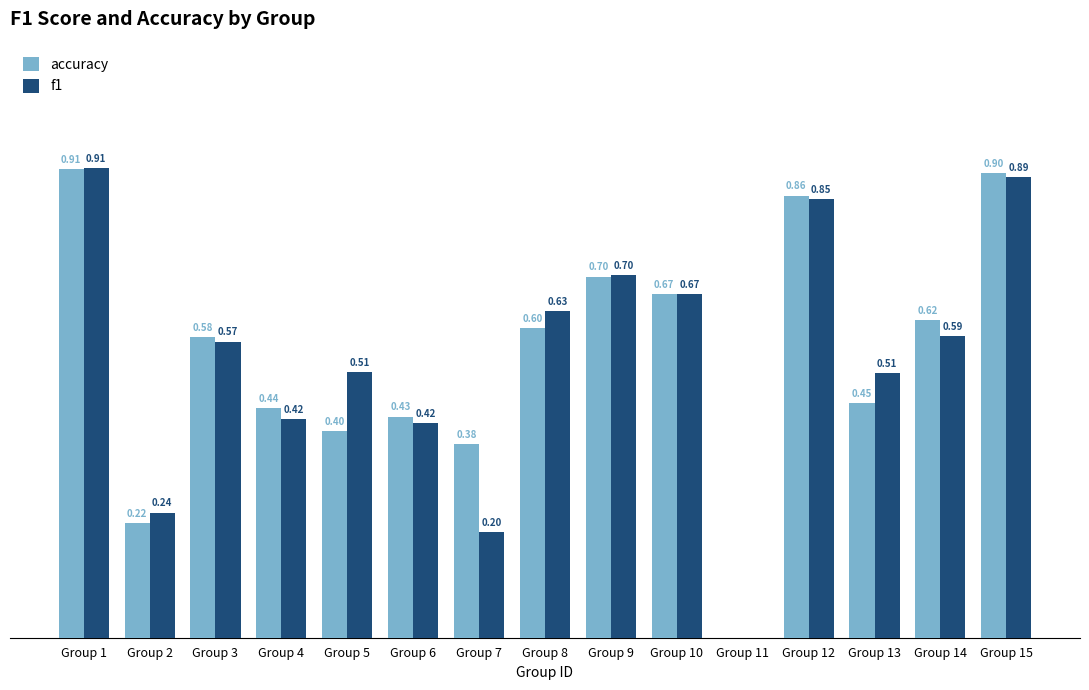

Which series changed the most between Group 1 and Group 6?

f1